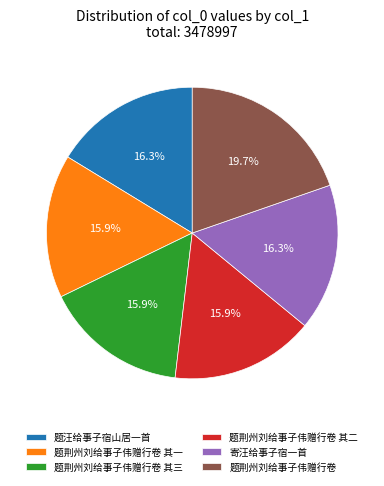

Is there a majority slice in this chart?

No